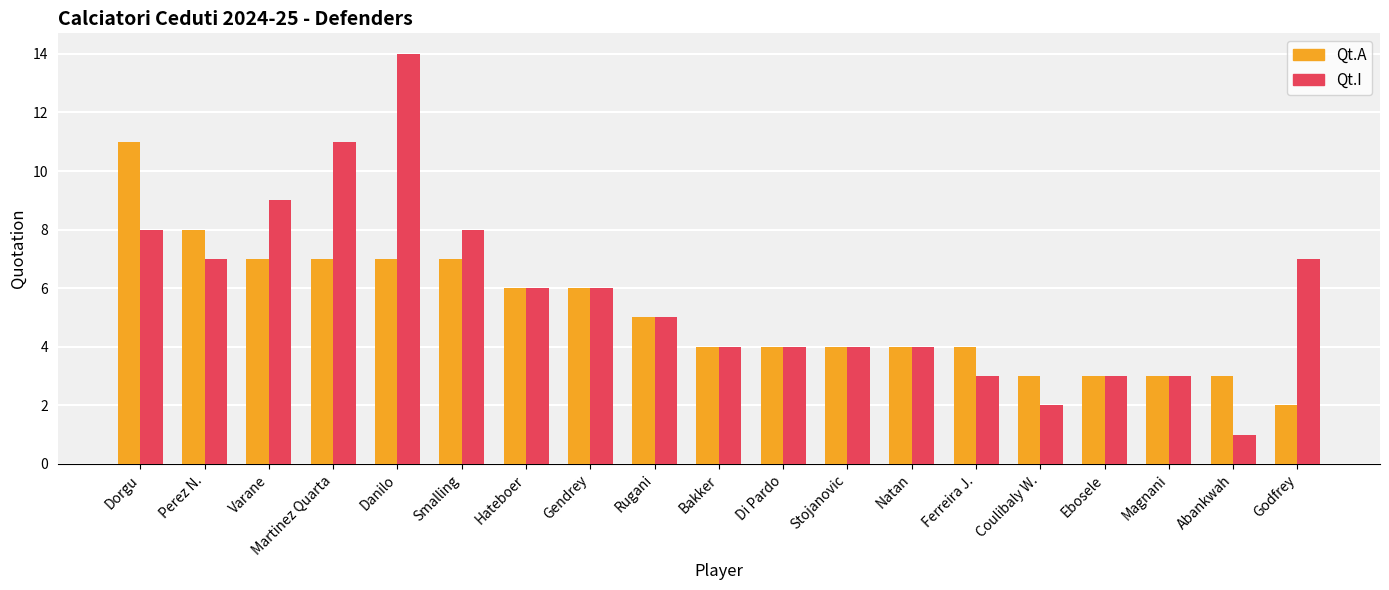

Where does the Qt.A series first go above 4?

Dorgu